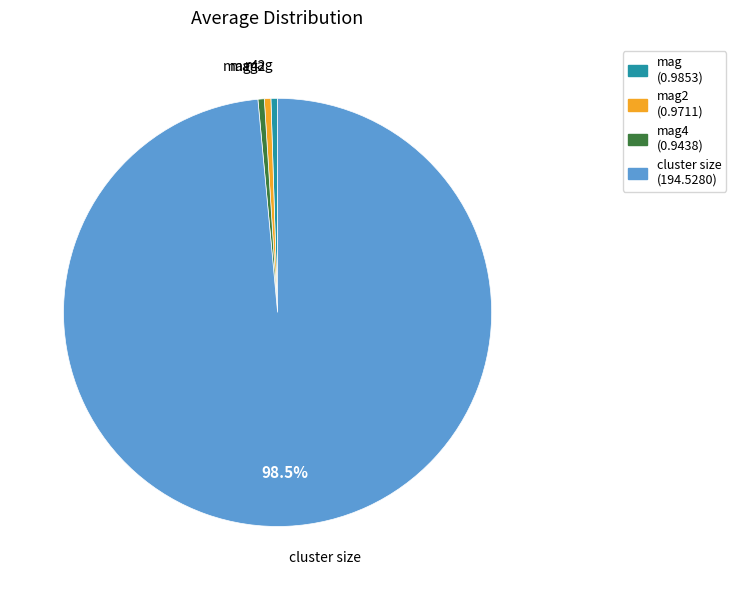

Is cluster size (194.5280) the majority of the pie?

Yes